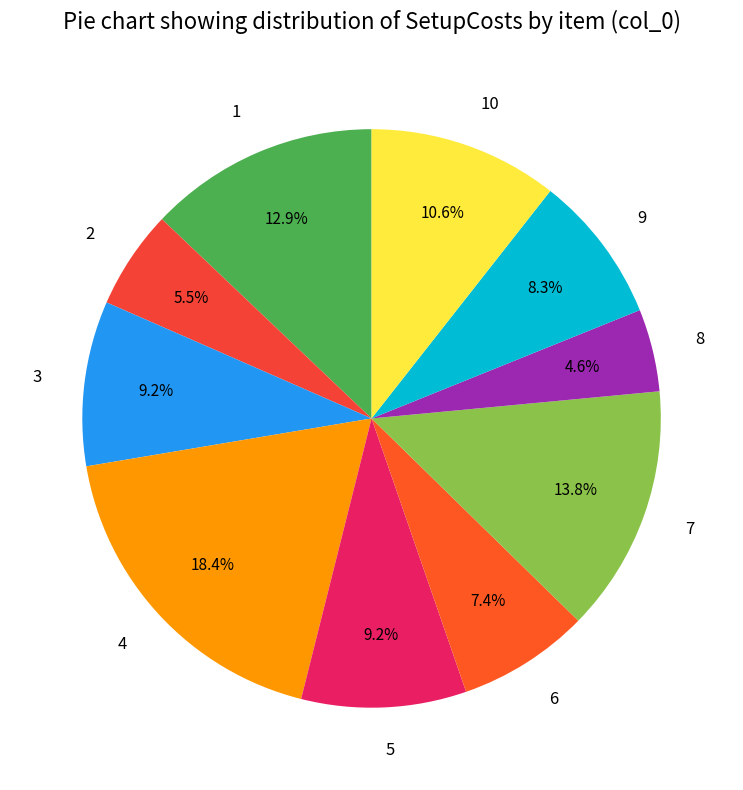

To the nearest percent, what percentage of the pie is 9?

8%